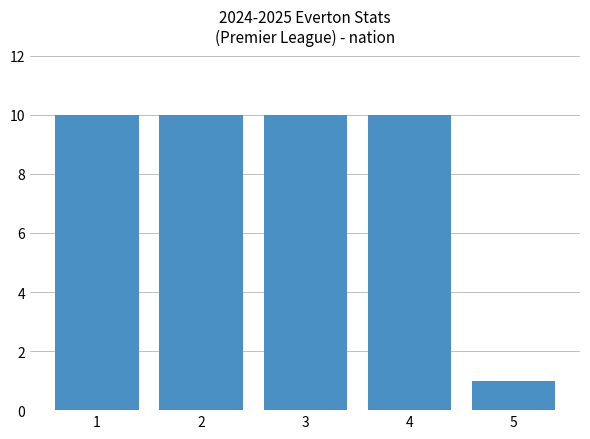

Approximately how many times larger is the value at 2 compared to 4?

1.0